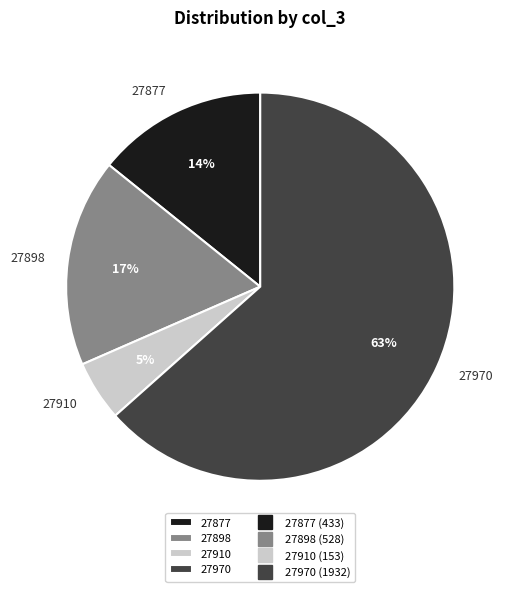

Which has a higher value, 27877 or 27898?

27898